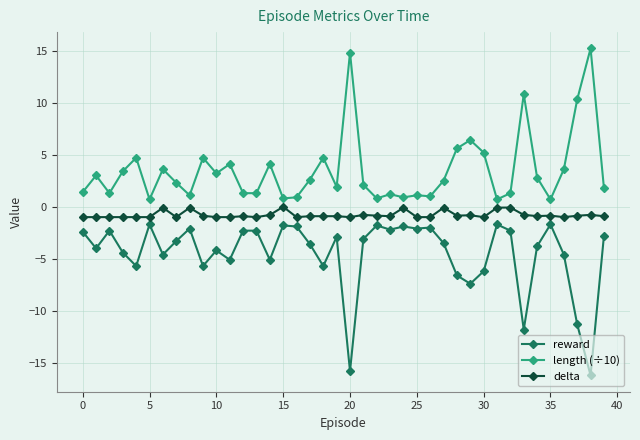

What are all the series names shown in the legend?

reward, length (÷10), delta